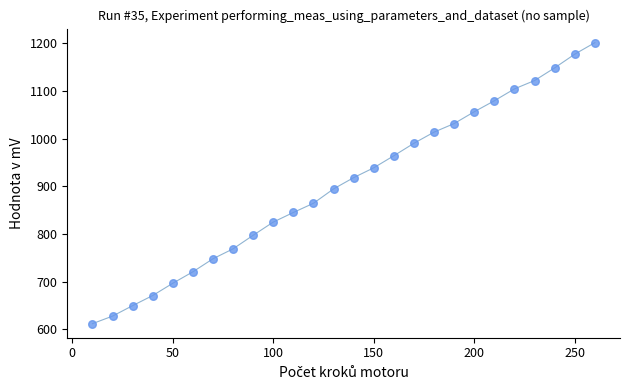

What is the range of X values (max minus min)?

250.0